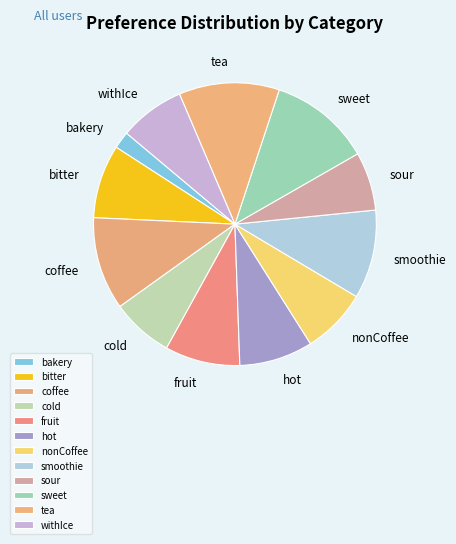

What percentage is the smoothie slice, to the nearest percent?

12%